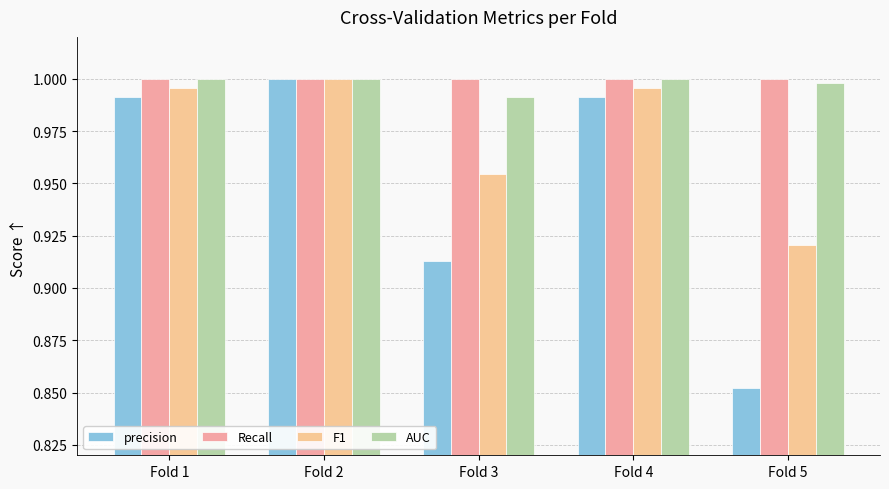

The value of AUC at Fold 3 is 1.0. True or false?

True